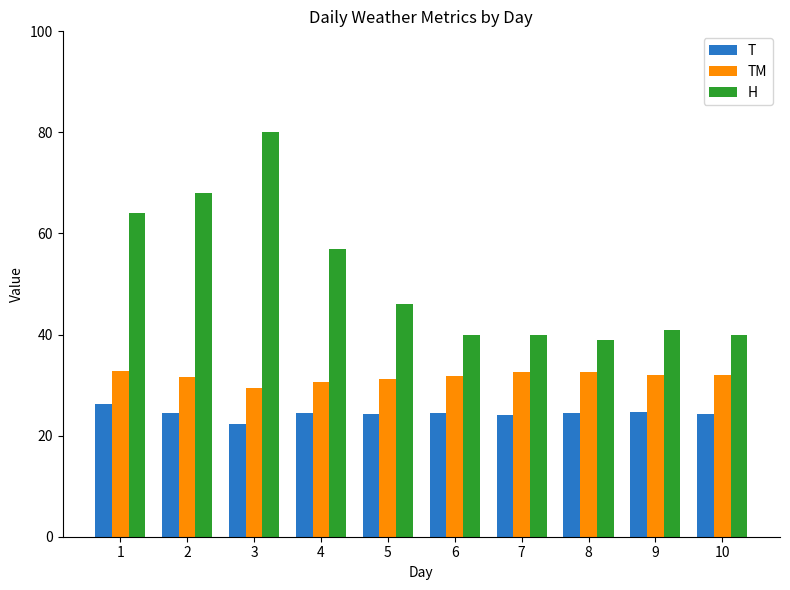

Which series has the widest spread of values?

H